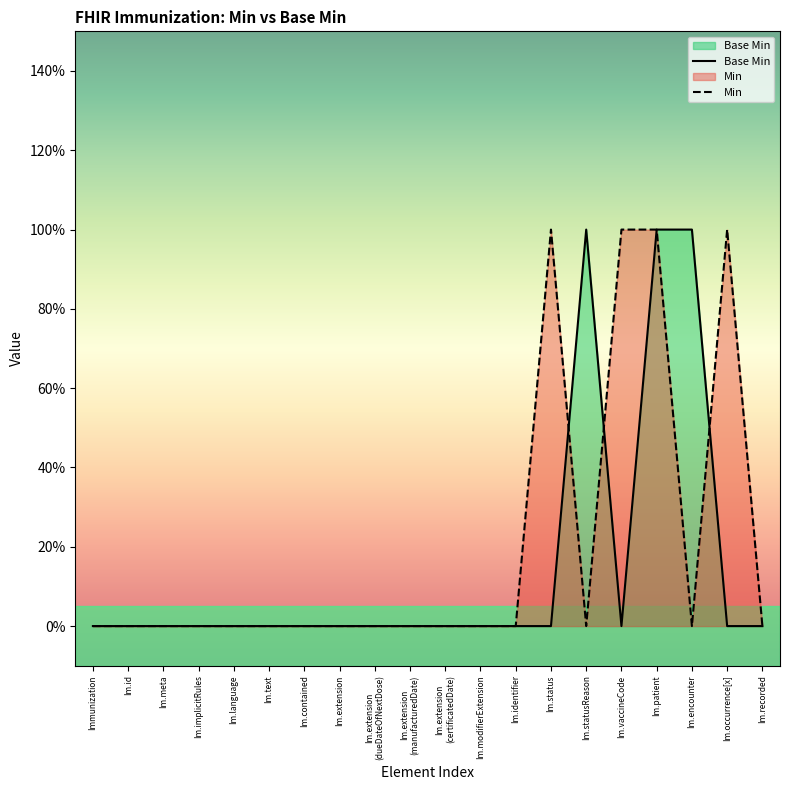

Reading left to right, list all the values displayed in this chart.

Base Min: 0	0	0	0	0	0	0	0	0	0	0	0	0	0	1	0	1	1	0	0
Min: 0	0	0	0	0	0	0	0	0	0	0	0	0	1	0	1	1	0	1	0